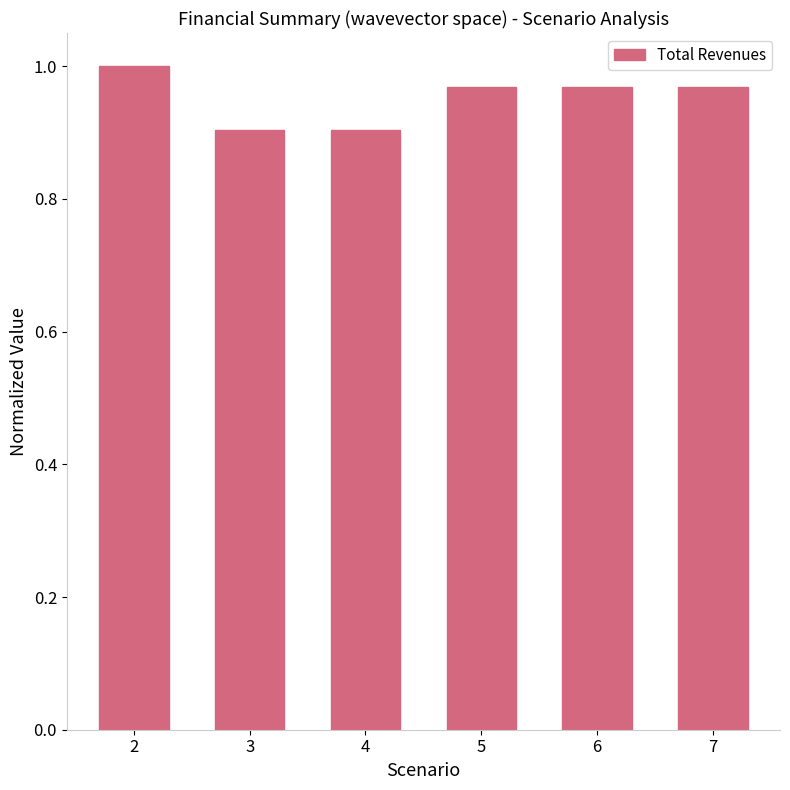

What is the value of the 3rd bar from the left?

0.9